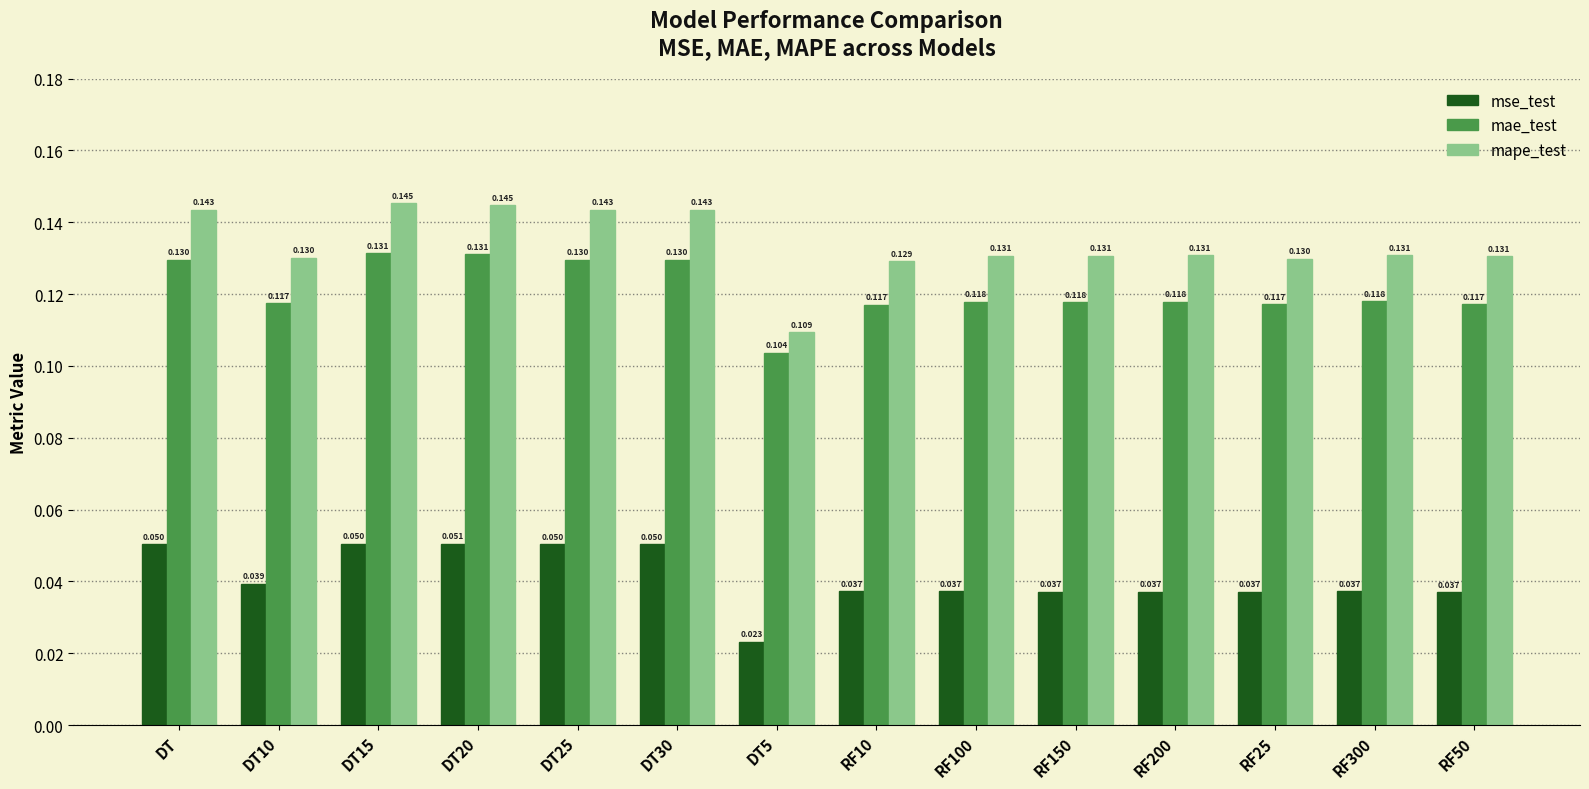

Which series has the widest spread of values?

mape_test